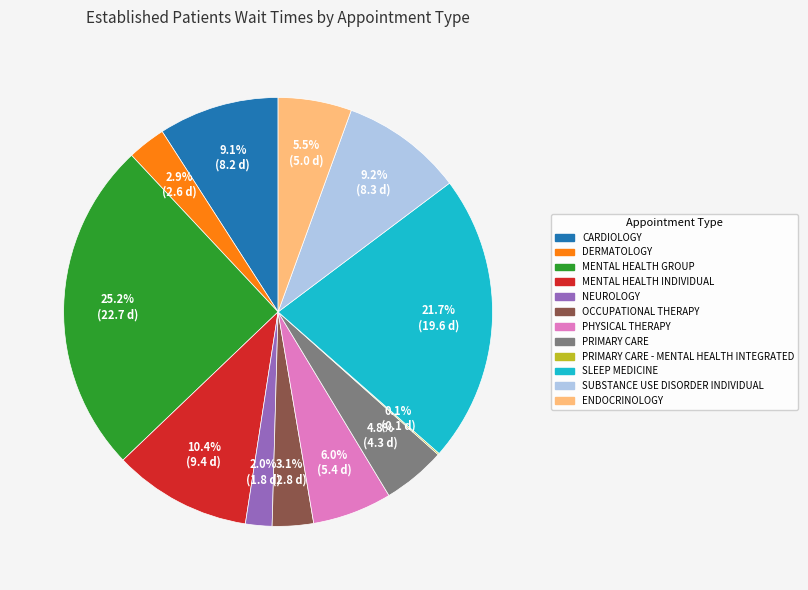

Does any single category account for the majority?

No